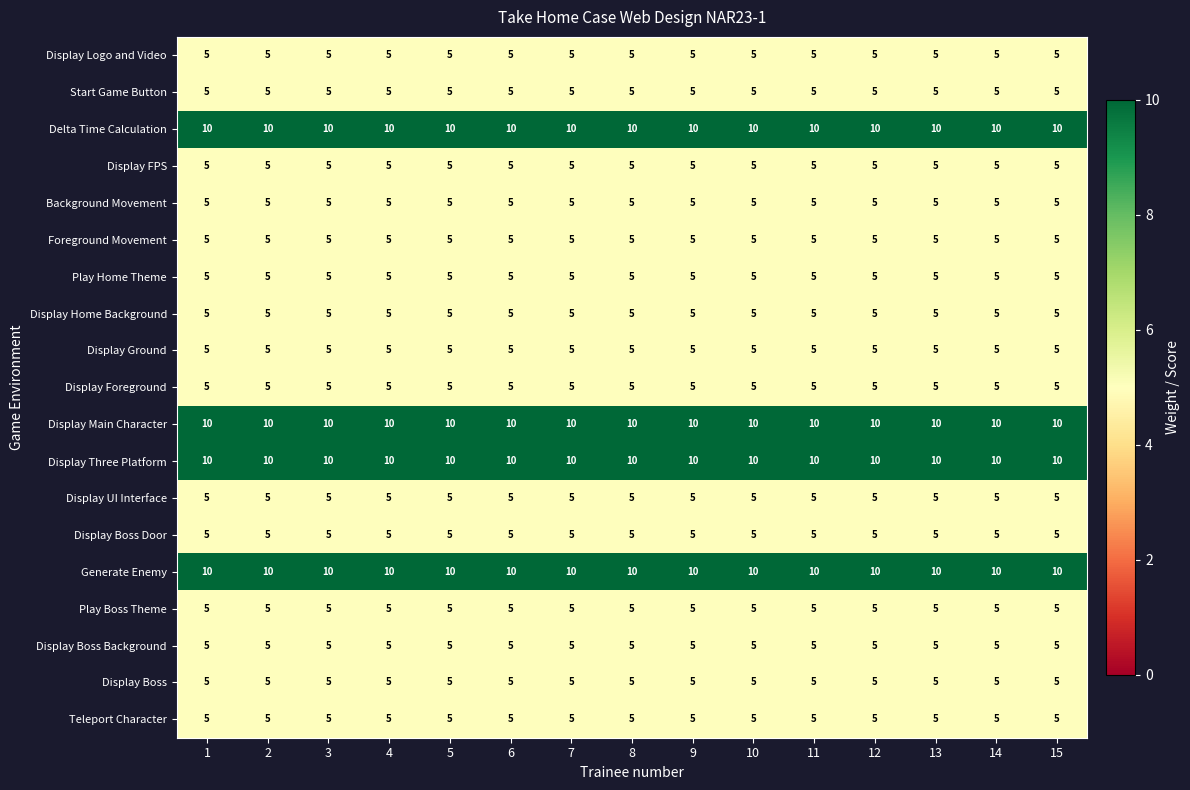

What is the sum of the Generate Enemy values at 8 and 14?

20